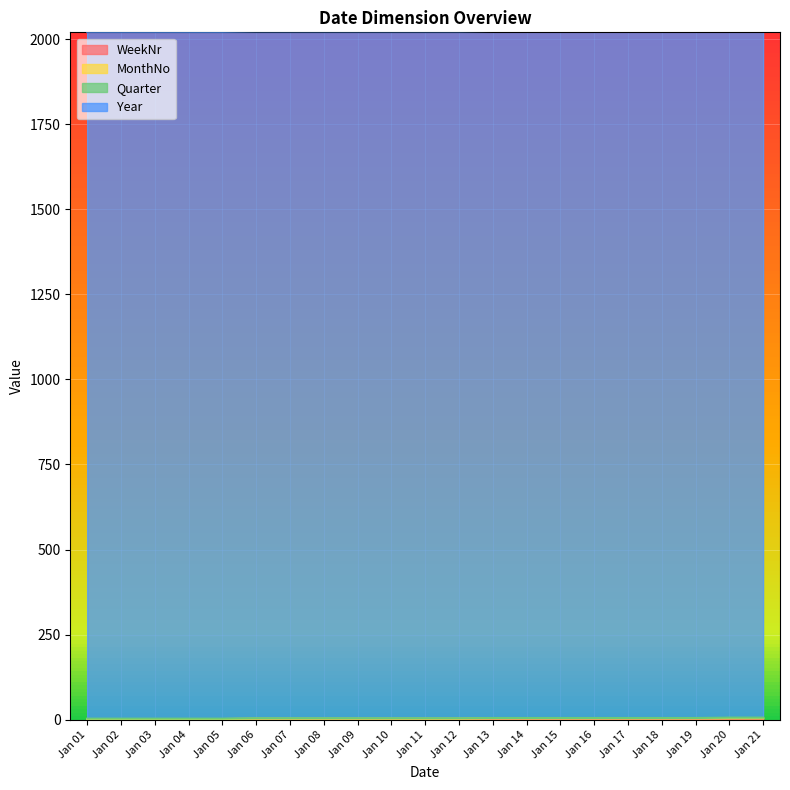

True or false: WeekNr has a value of 4 at Jan 20.

True